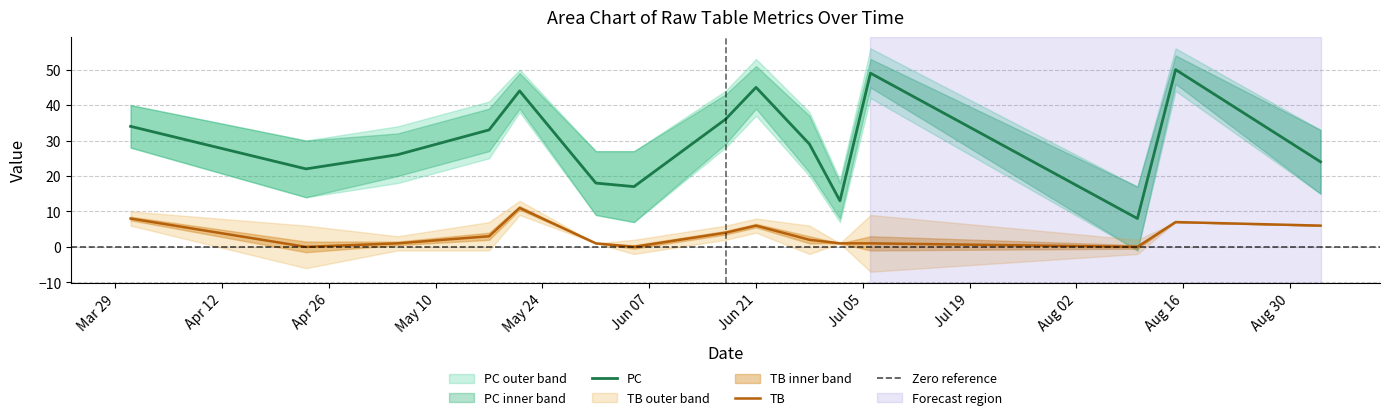

In PC, how many points are lower than both neighbors (excluding endpoints)?

4